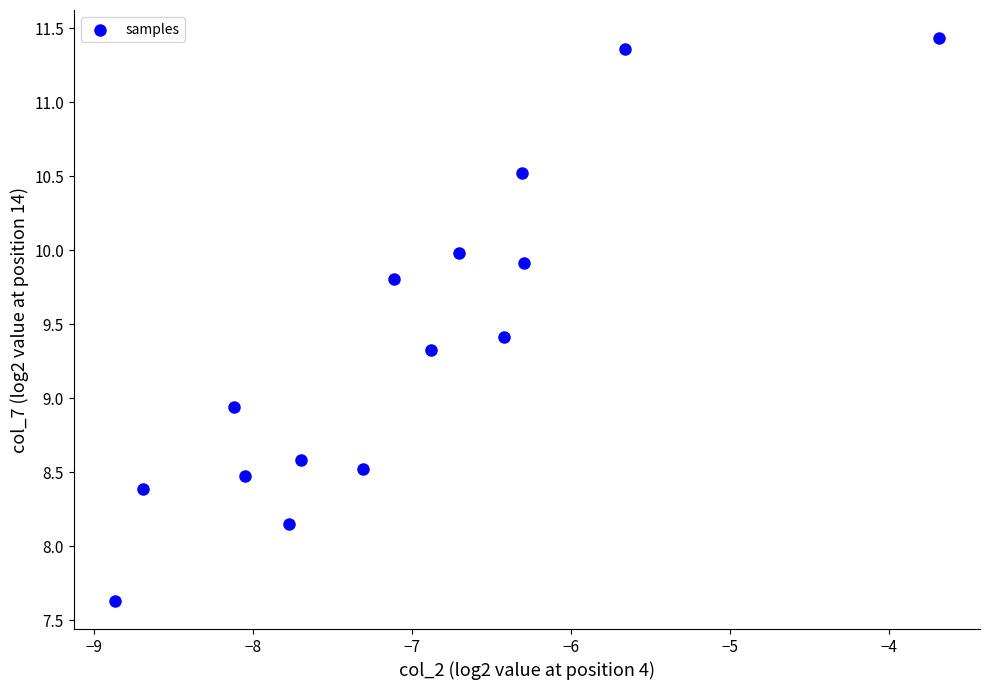

What is the range of X values (max minus min)?

5.2